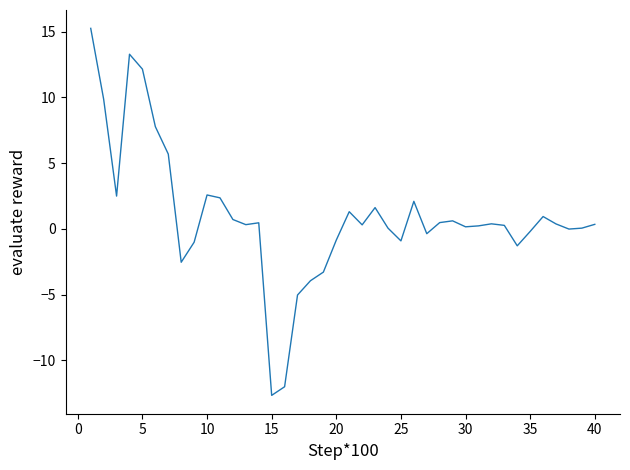

What is the smallest value displayed?

-12.7